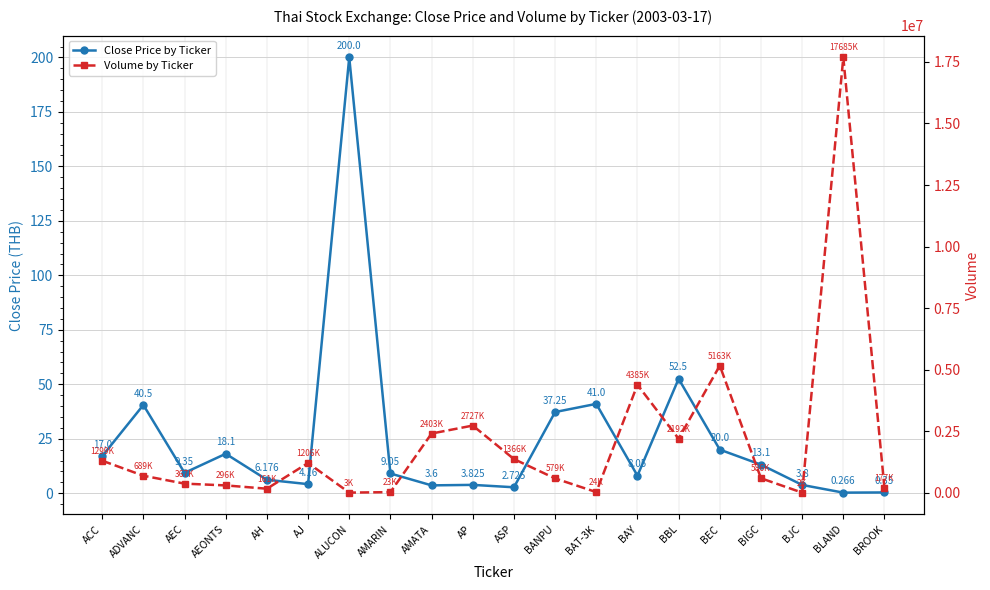

Rank the series at BJC from highest to lowest value.

Volume by Ticker, Close Price by Ticker